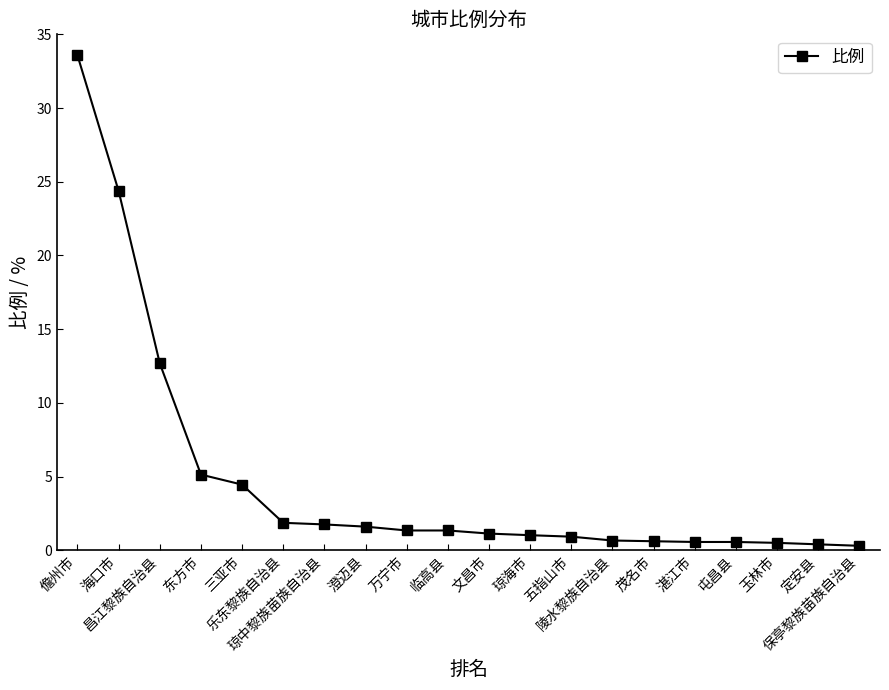

What is the greatest value displayed?

33.6